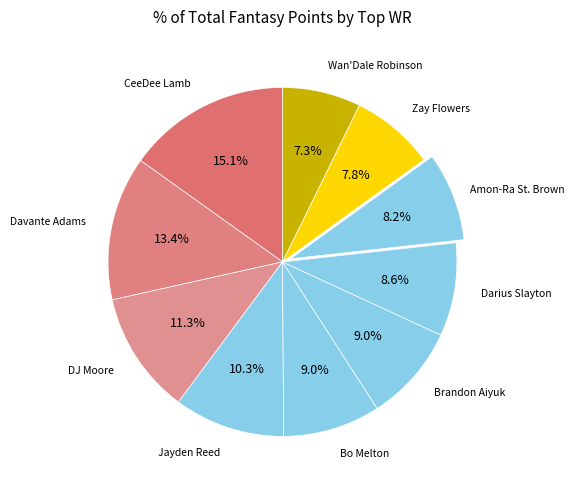

How many slices are in this pie chart?

10